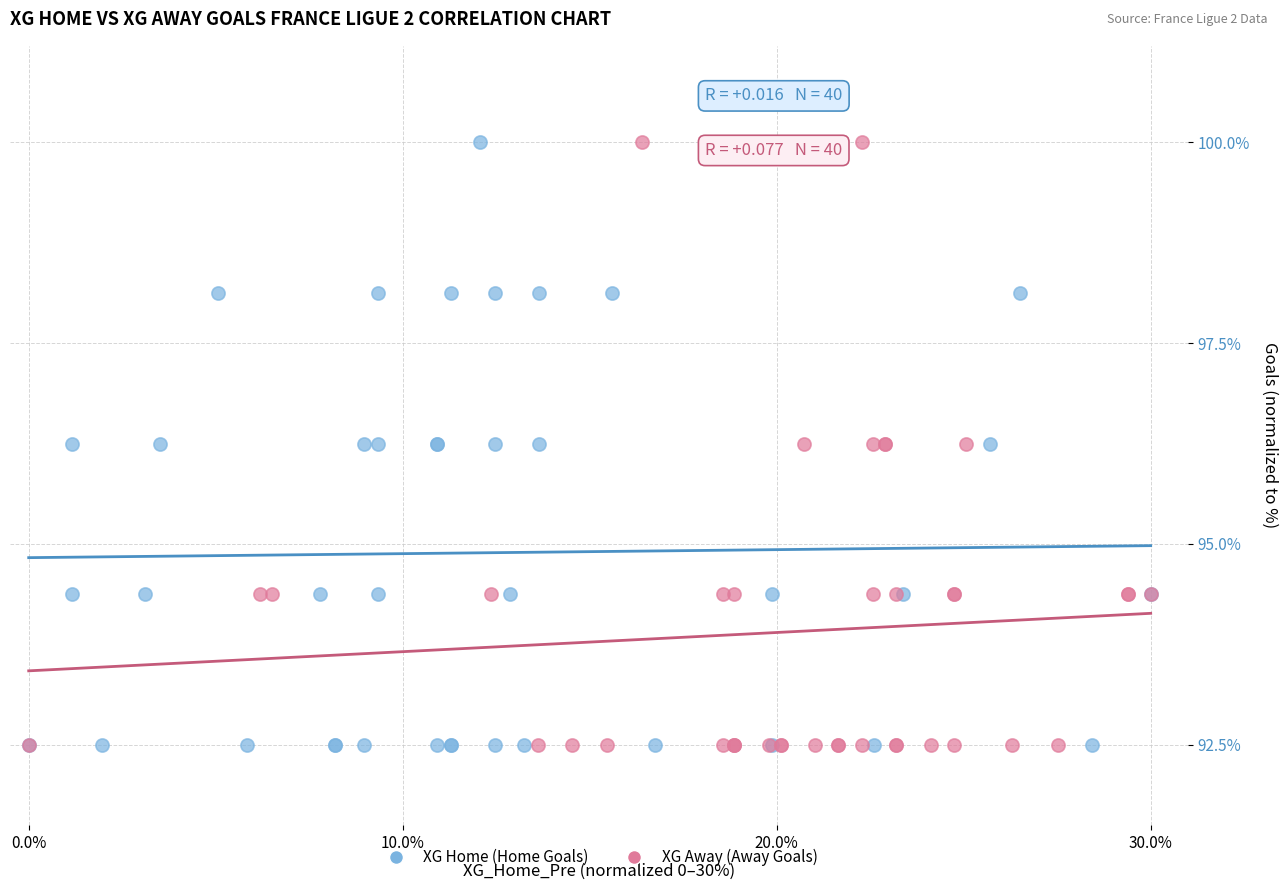

What are all the series names shown in the legend?

XG Home (Home Goals), XG Away (Away Goals)